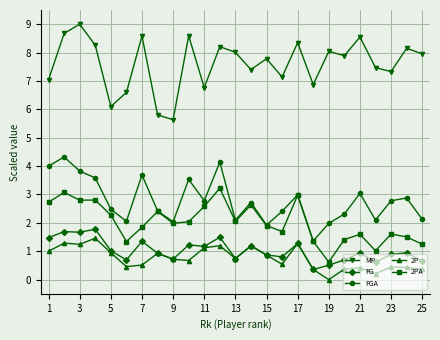

In MP, how many points are lower than both neighbors (excluding endpoints)?

8